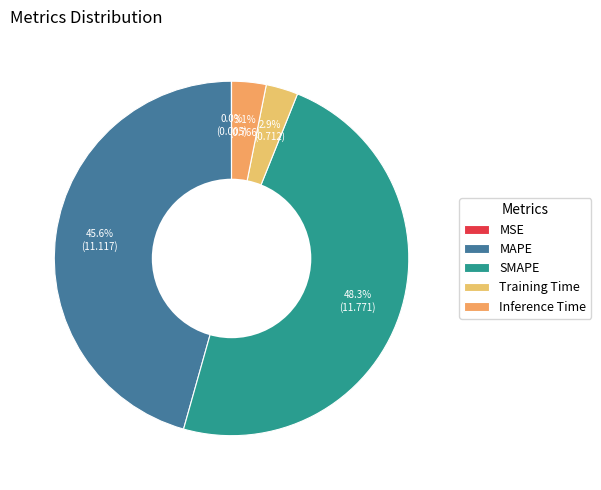

To the nearest percent, what percentage of the pie is SMAPE?

48%